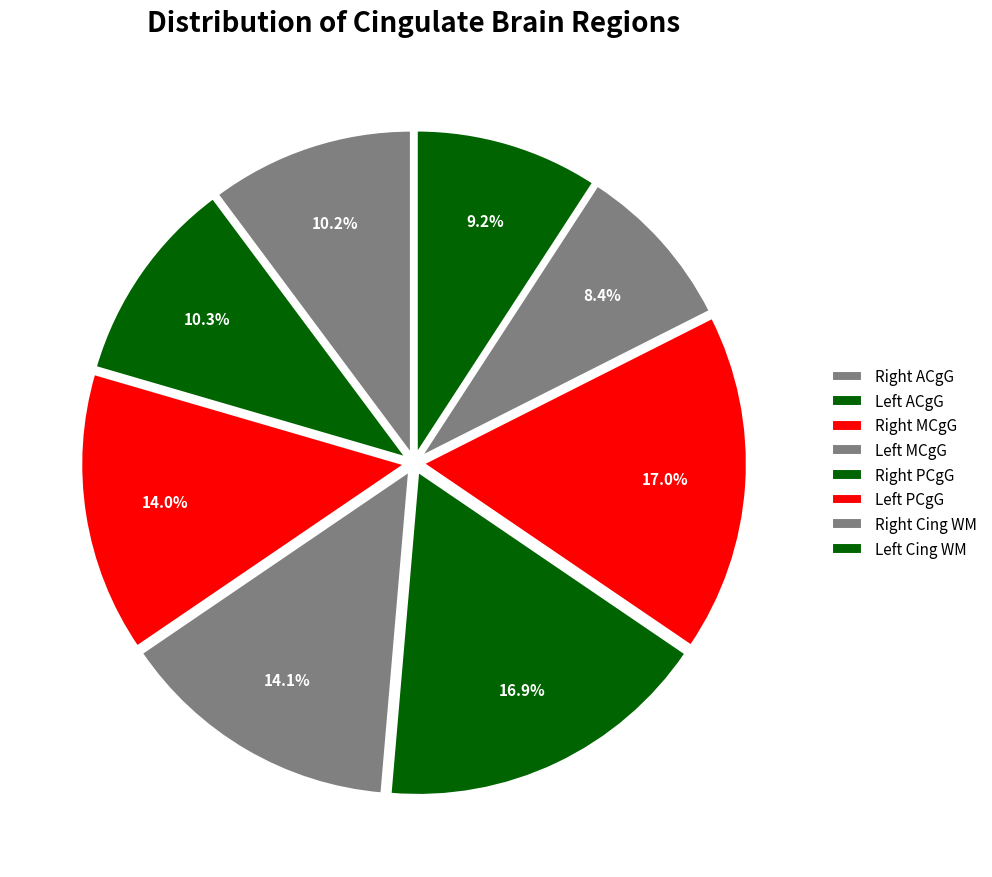

Is there any slice that represents more than half of the pie?

No